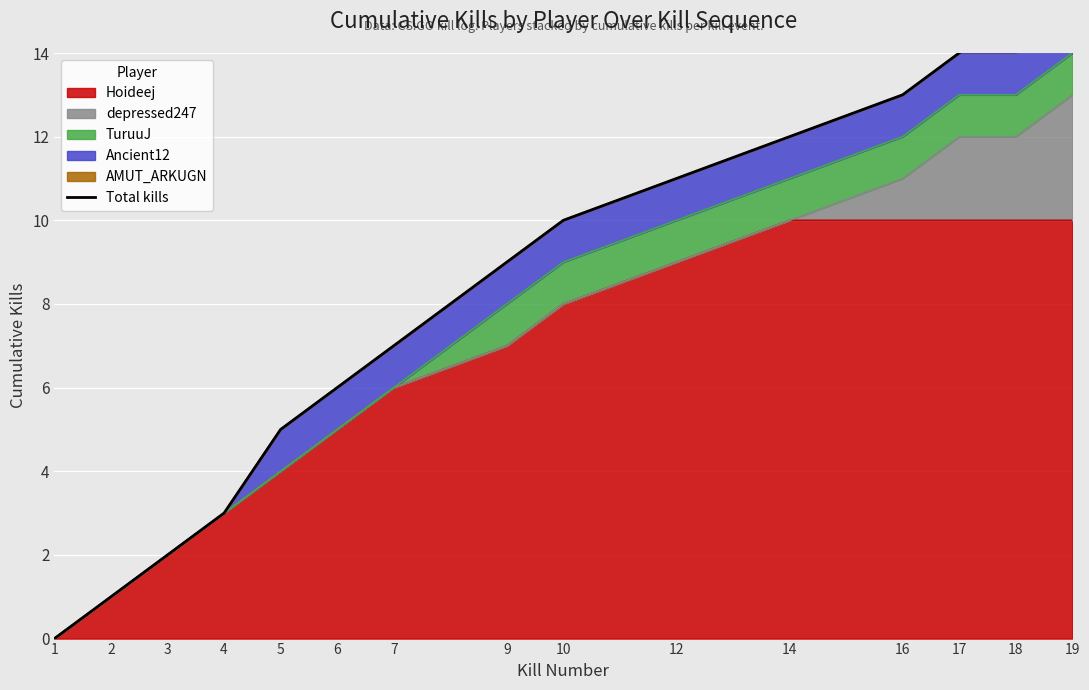

What is the difference between the maximum and minimum values?

16